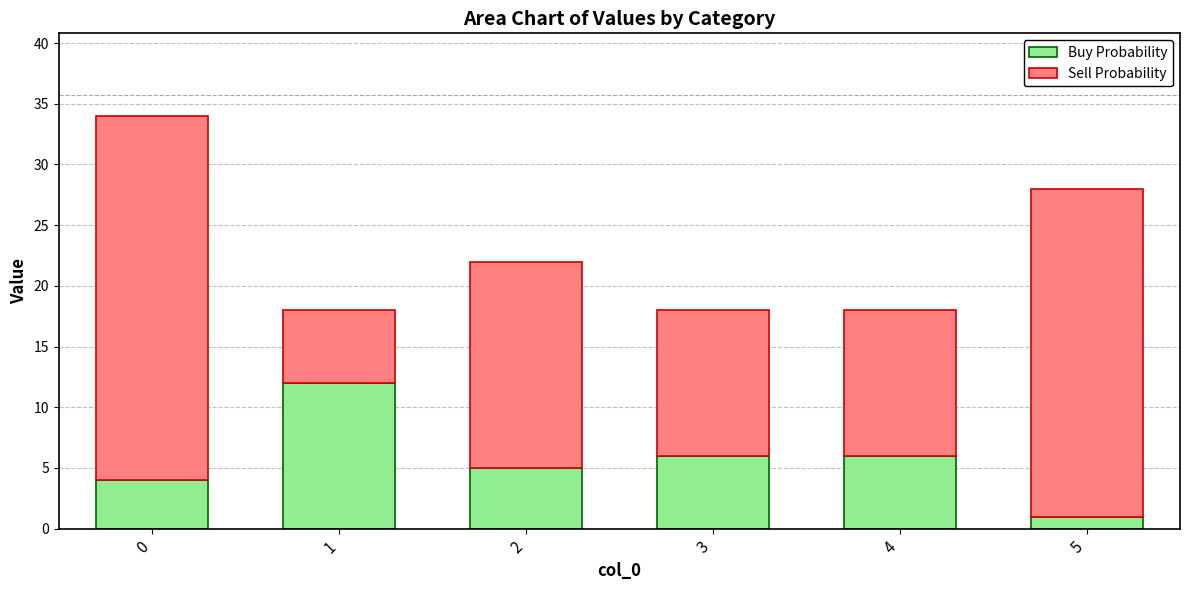

At which label does Buy Probability reach its minimum?

5